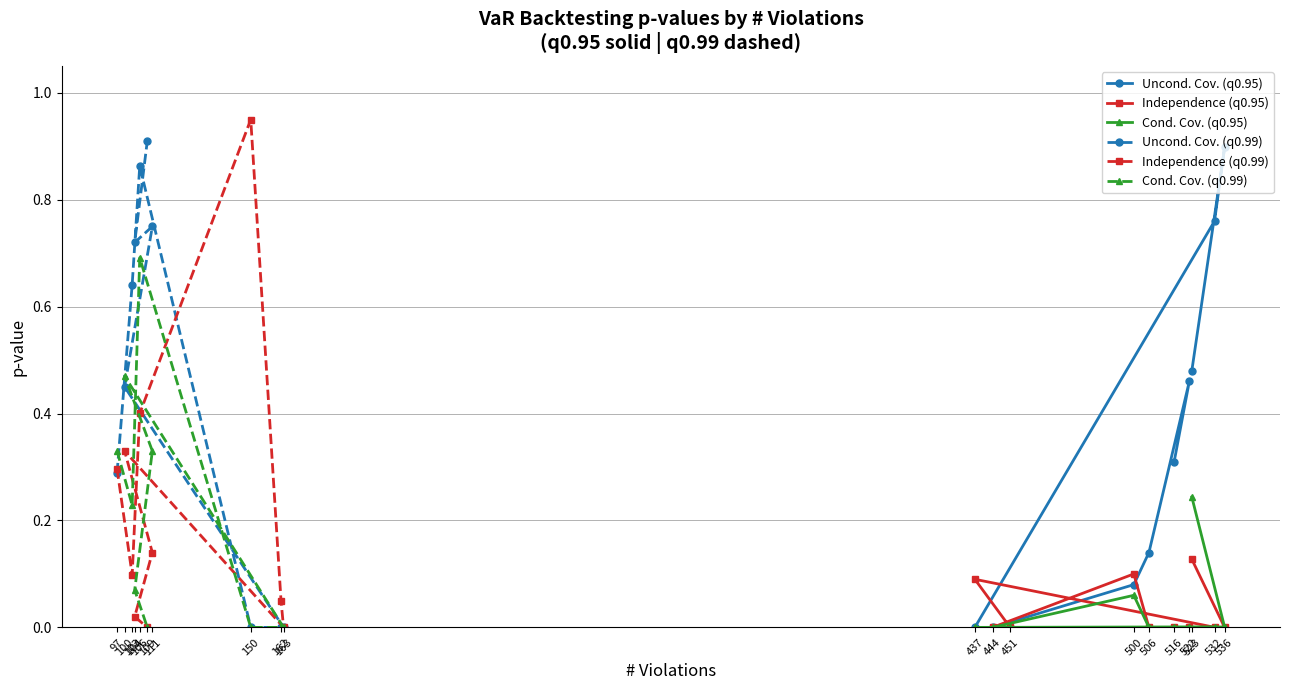

Which series has the largest total across all categories?

Uncond. Cov. (q0.99)